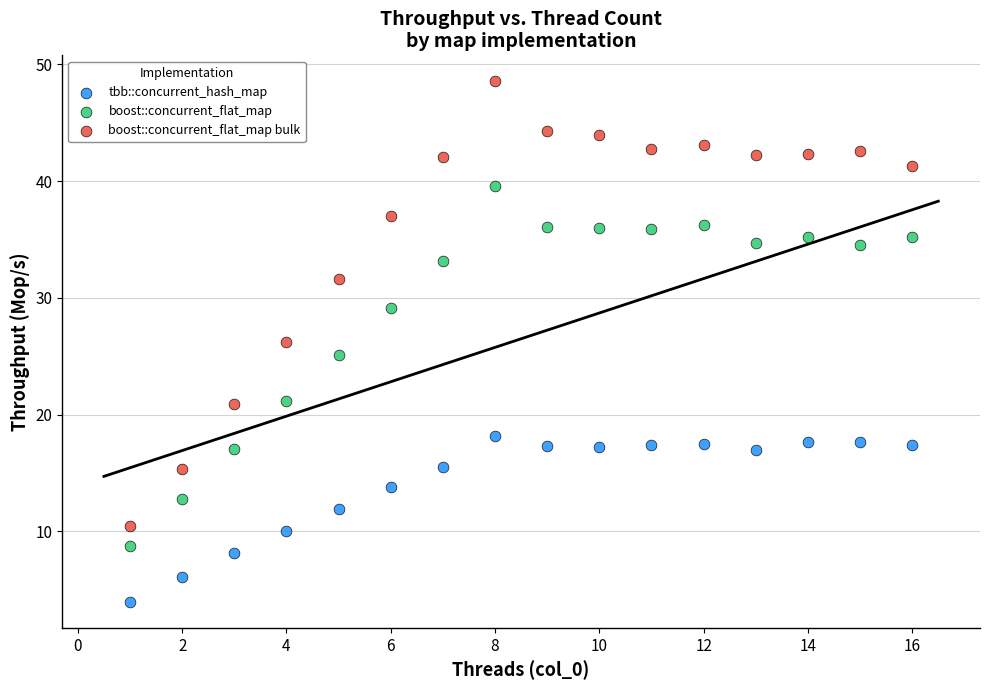

Which series contains the highest Y value?

boost::concurrent_flat_map bulk